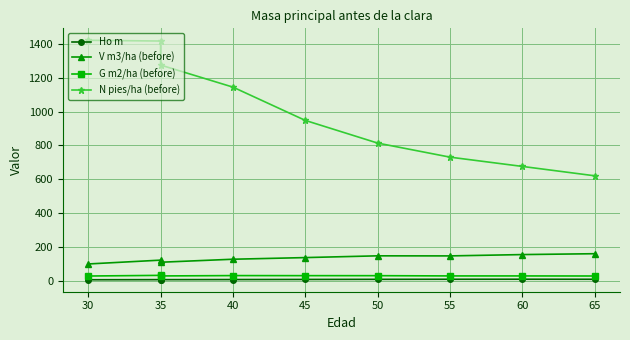

At 35, list the series in order from largest to smallest.

N pies/ha (before), V m3/ha (before), G m2/ha (before), Ho m